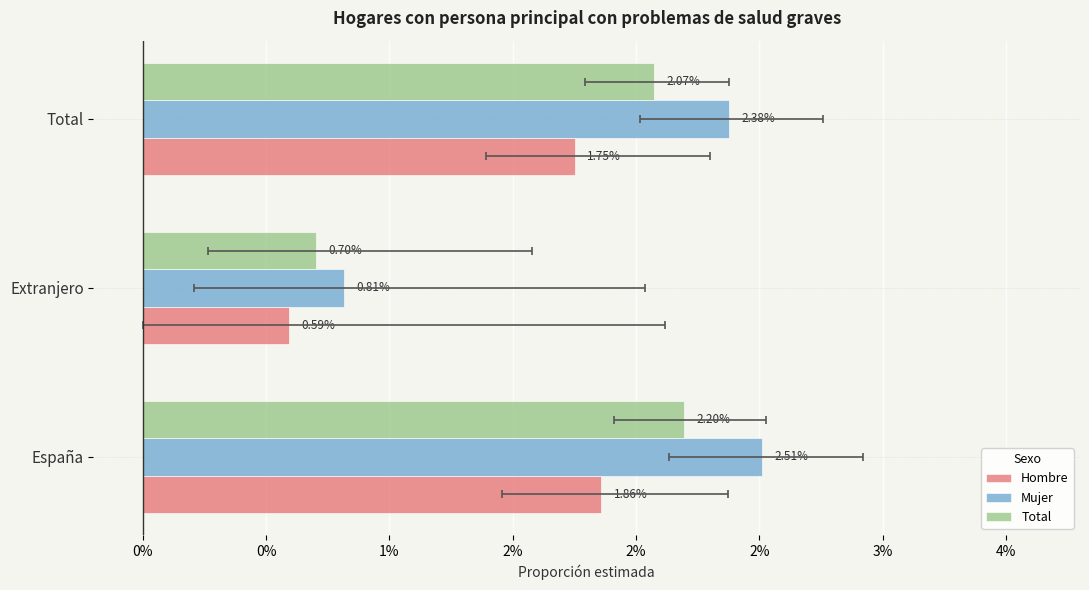

Which series has the largest total across all categories?

Mujer